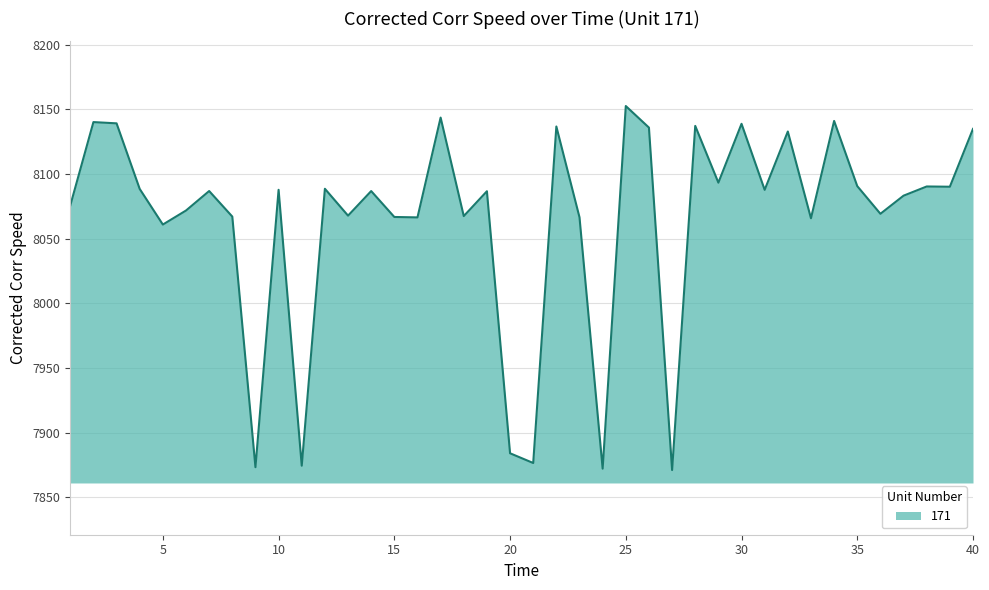

What is the maximum value shown in the chart?

8152.5